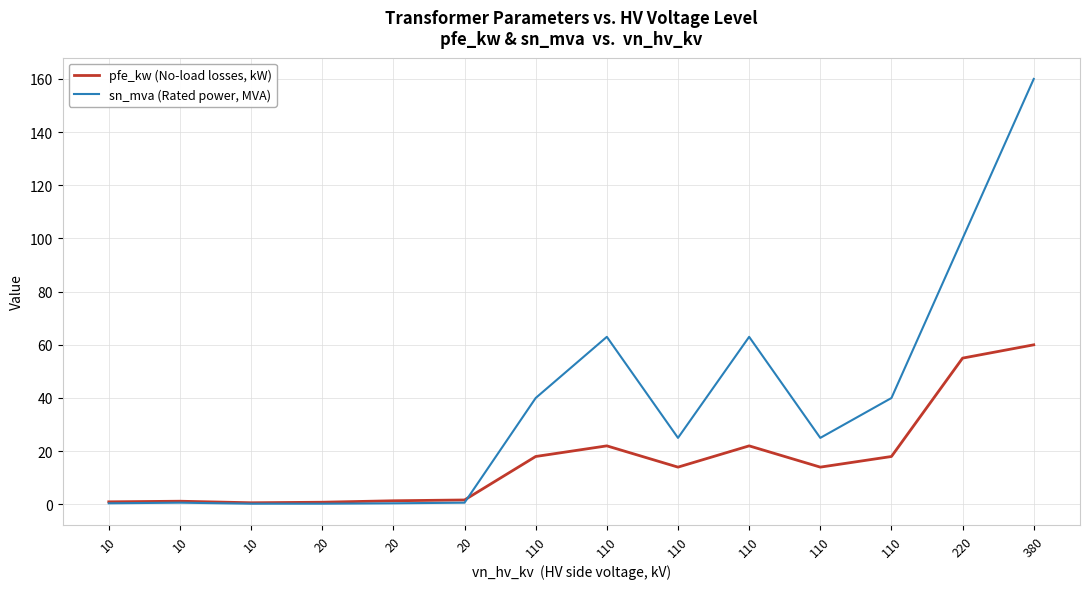

After their last crossing, which series has the higher values: pfe_kw (No-load losses, kW) or sn_mva (Rated power, MVA)?

sn_mva (Rated power, MVA)